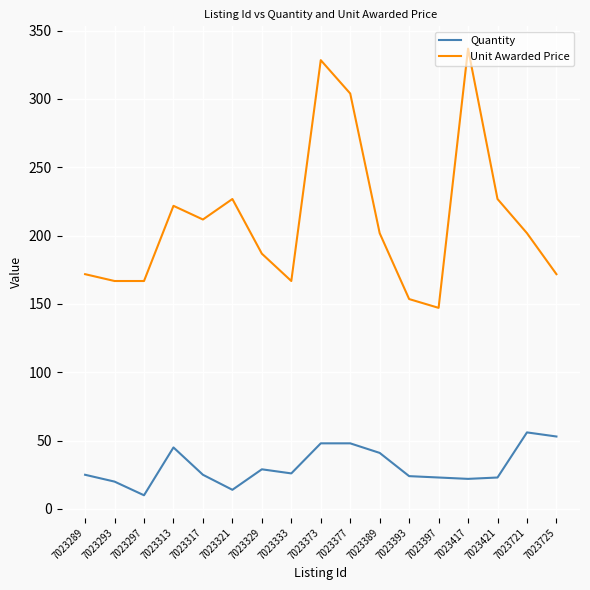

True or false: Quantity and Unit Awarded Price cross at least once.

False